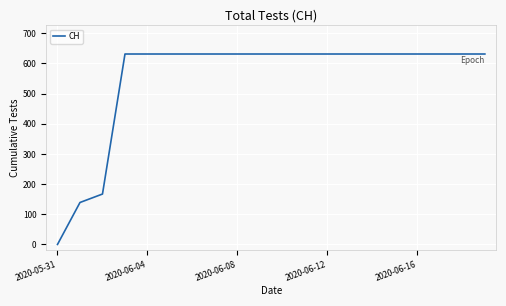

What is the greatest value displayed?

631